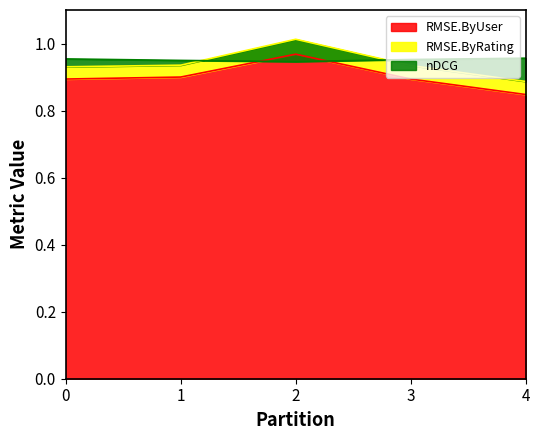

At which category does RMSE.ByUser reach its first local peak?

2